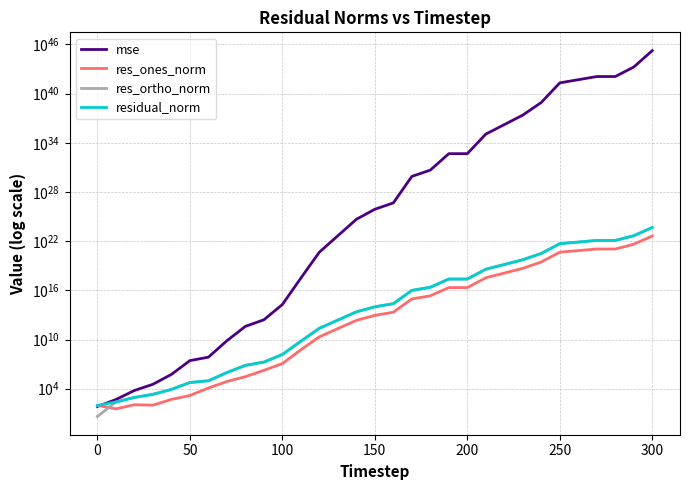

Rank the series by their maximum value, from highest to lowest.

mse, residual_norm, res_ortho_norm, res_ones_norm